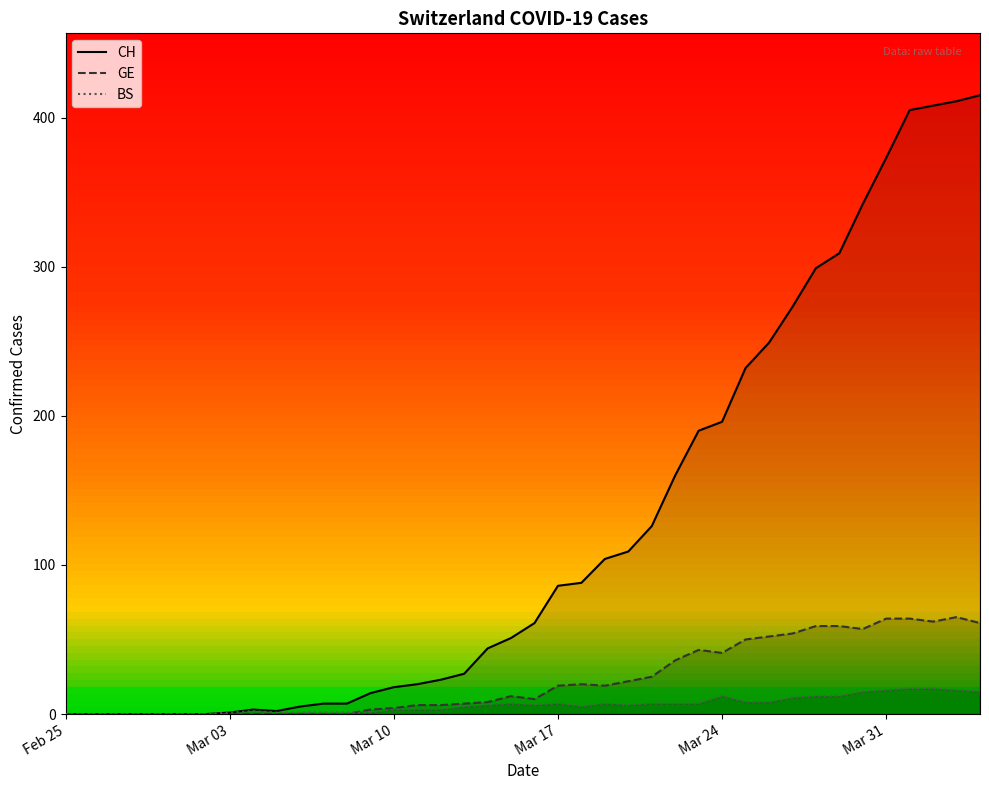

In BS, how many points are lower than both neighbors (excluding endpoints)?

3